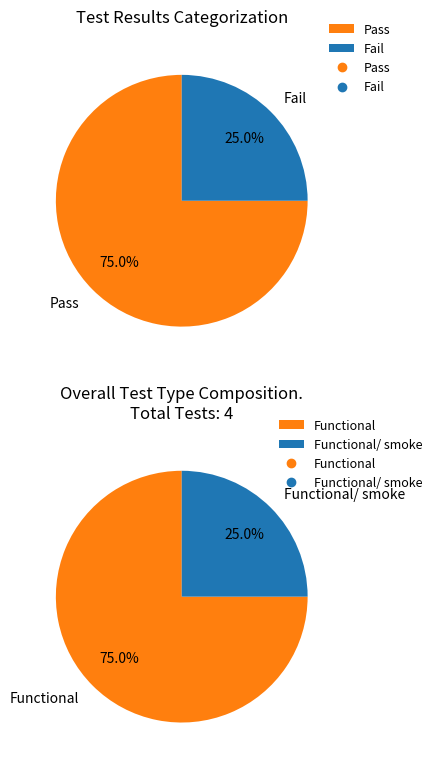

What is the largest slice in the pie chart?

Pass